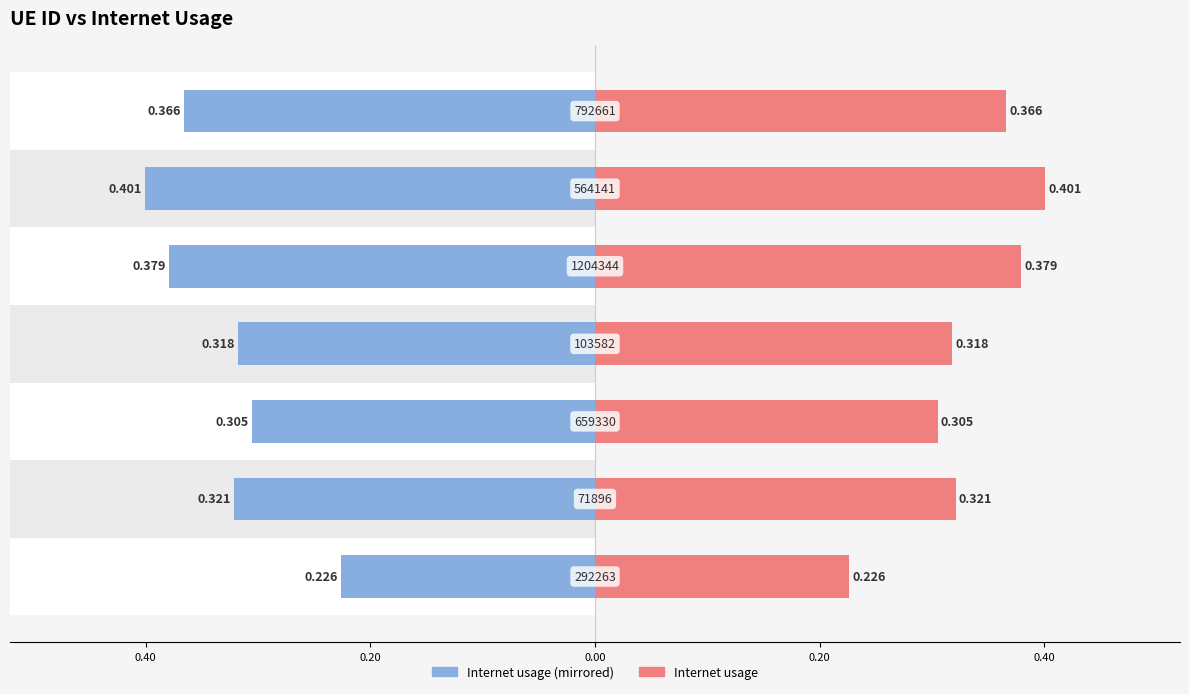

What is the value of the Internet usage (right) bar at the 4th from the left?

0.3